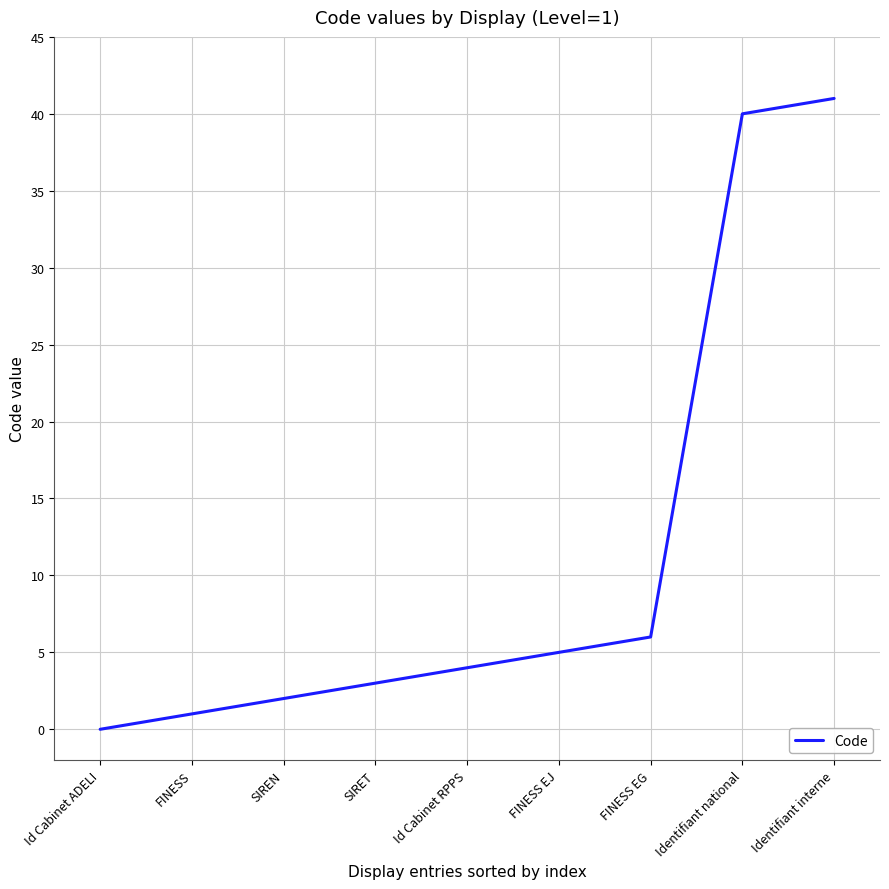

What is the approximate value at Id Cabinet RPPS?

4